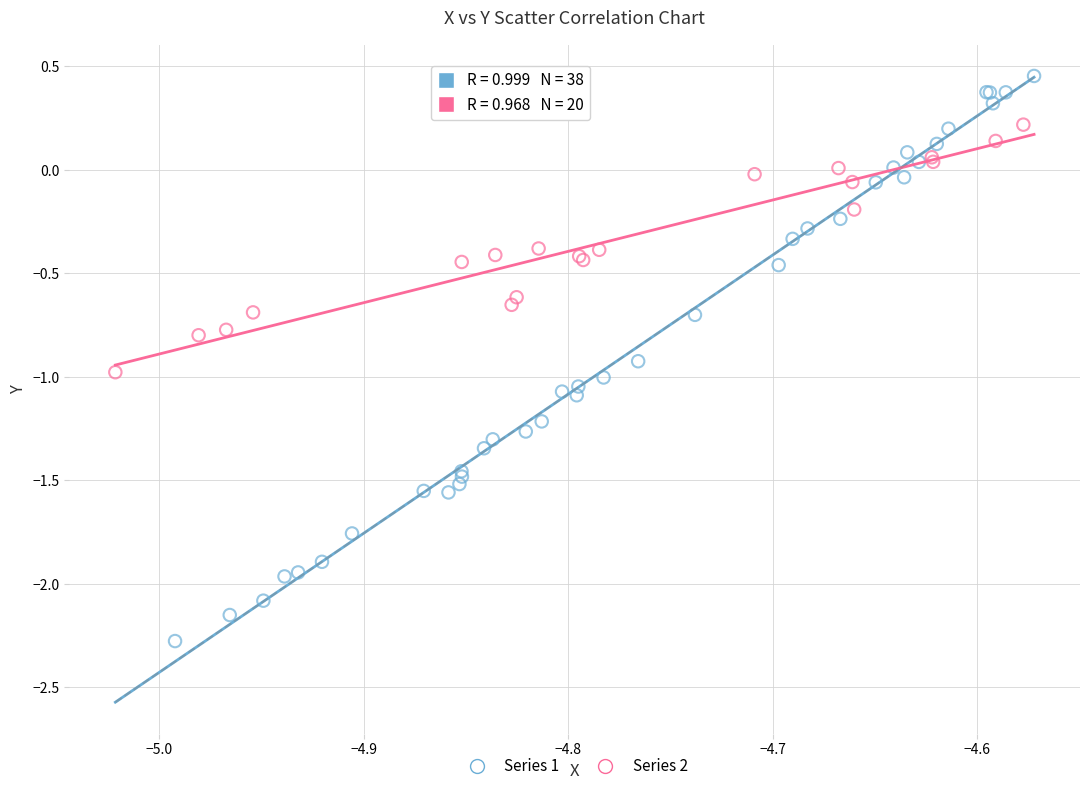

Which series contains the lowest Y value?

Series 1